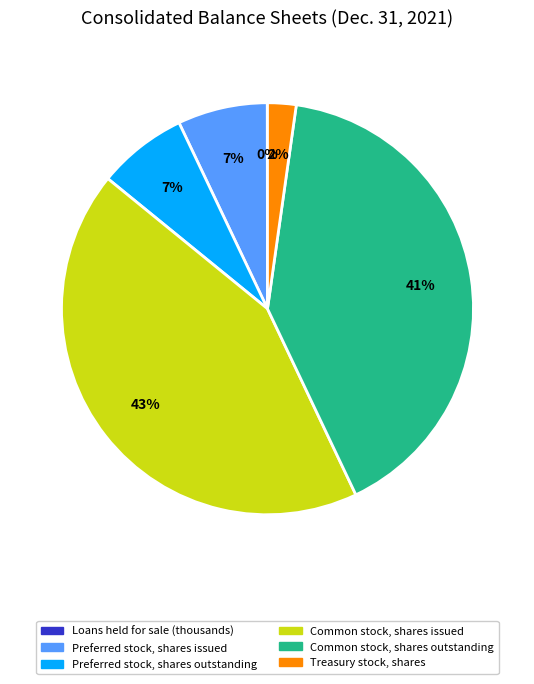

To the nearest percent, what is the difference between the largest and smallest slice percentages?

43%